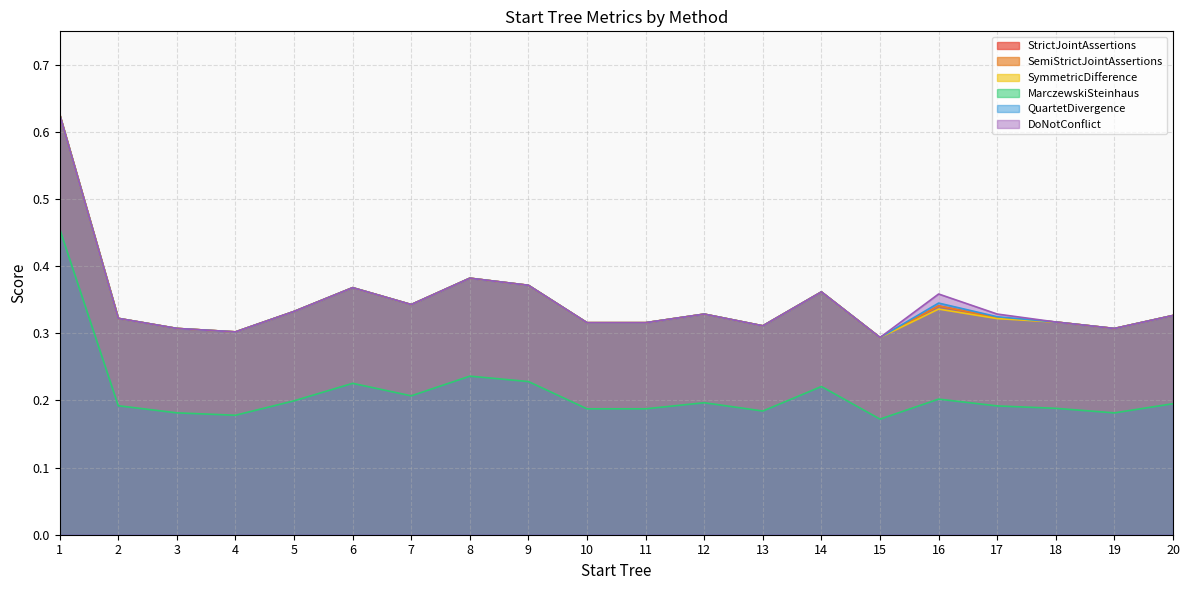

Reading left to right, what are all the values shown in this chart?

StrictJointAssertions: 1=0.6	2=0.3	3=0.3	4=0.3	5=0.3	6=0.4	7=0.3	8=0.4	9=0.4	10=0.3	11=0.3	12=0.3	13=0.3	14=0.4	15=0.3	16=0.3	17=0.3	18=0.3	19=0.3	20=0.3
SemiStrictJointAssertions: 1=0.6	2=0.3	3=0.3	4=0.3	5=0.3	6=0.4	7=0.3	8=0.4	9=0.4	10=0.3	11=0.3	12=0.3	13=0.3	14=0.4	15=0.3	16=0.3	17=0.3	18=0.3	19=0.3	20=0.3
SymmetricDifference: 1=0.6	2=0.3	3=0.3	4=0.3	5=0.3	6=0.4	7=0.3	8=0.4	9=0.4	10=0.3	11=0.3	12=0.3	13=0.3	14=0.4	15=0.3	16=0.3	17=0.3	18=0.3	19=0.3	20=0.3
MarczewskiSteinhaus: 1=0.5	2=0.2	3=0.2	4=0.2	5=0.2	6=0.2	7=0.2	8=0.2	9=0.2	10=0.2	11=0.2	12=0.2	13=0.2	14=0.2	15=0.2	16=0.2	17=0.2	18=0.2	19=0.2	20=0.2
QuartetDivergence: 1=0.6	2=0.3	3=0.3	4=0.3	5=0.3	6=0.4	7=0.3	8=0.4	9=0.4	10=0.3	11=0.3	12=0.3	13=0.3	14=0.4	15=0.3	16=0.3	17=0.3	18=0.3	19=0.3	20=0.3
DoNotConflict: 1=0.6	2=0.3	3=0.3	4=0.3	5=0.3	6=0.4	7=0.3	8=0.4	9=0.4	10=0.3	11=0.3	12=0.3	13=0.3	14=0.4	15=0.3	16=0.4	17=0.3	18=0.3	19=0.3	20=0.3